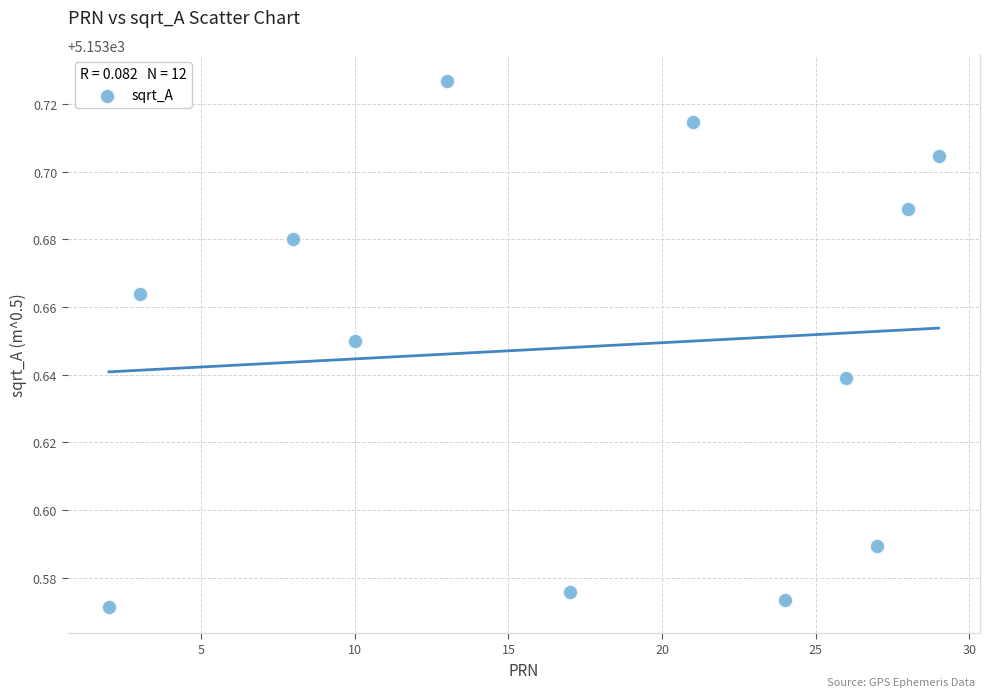

What is the average X value?

17.3